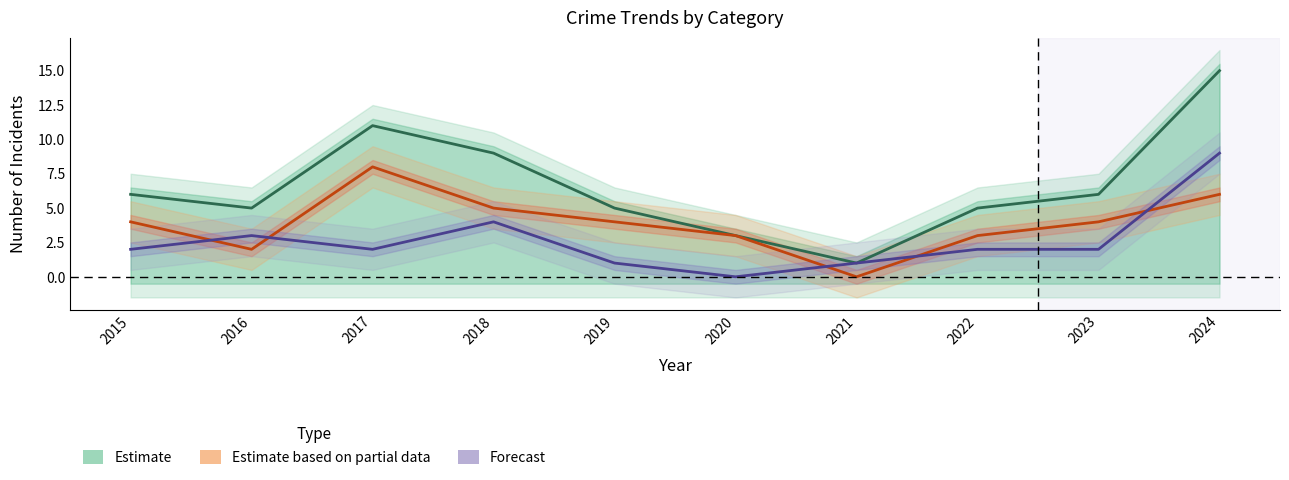

What is the value of the Assault+Battery (Forecast) point at the 1st from the left?

2